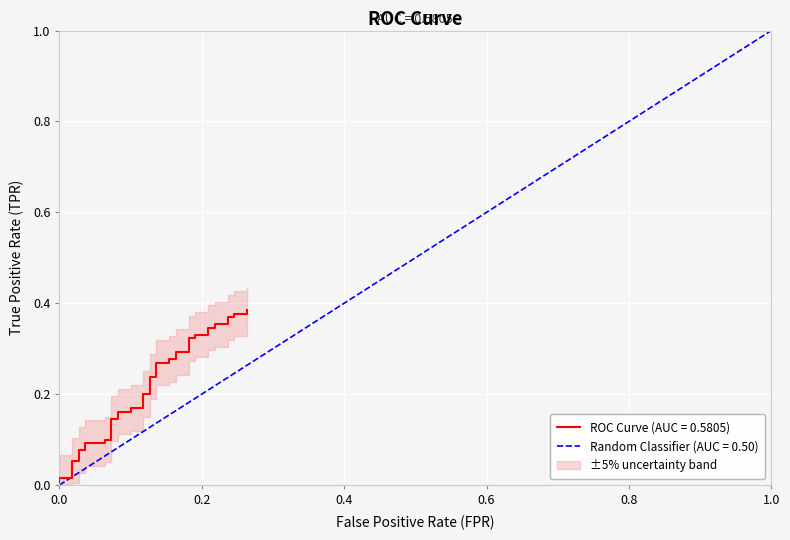

Does the chart display data point markers on the line(s)?

No